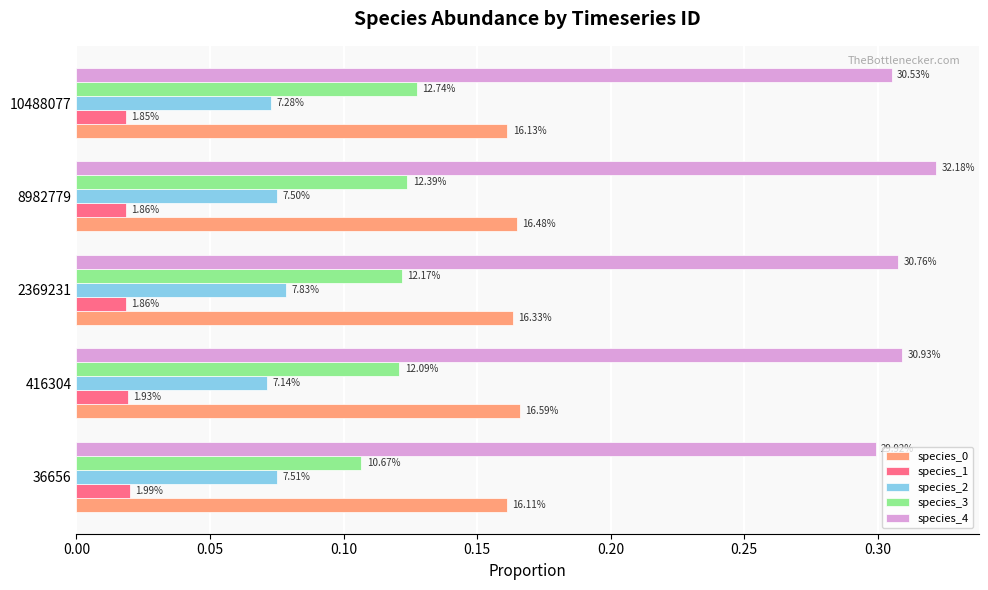

Reading left to right, transcribe all the data shown in this chart.

species_0: 0.2	0.2	0.2	0.2	0.2
species_1: 0.0	0.0	0.0	0.0	0.0
species_2: 0.1	0.1	0.1	0.1	0.1
species_3: 0.1	0.1	0.1	0.1	0.1
species_4: 0.3	0.3	0.3	0.3	0.3